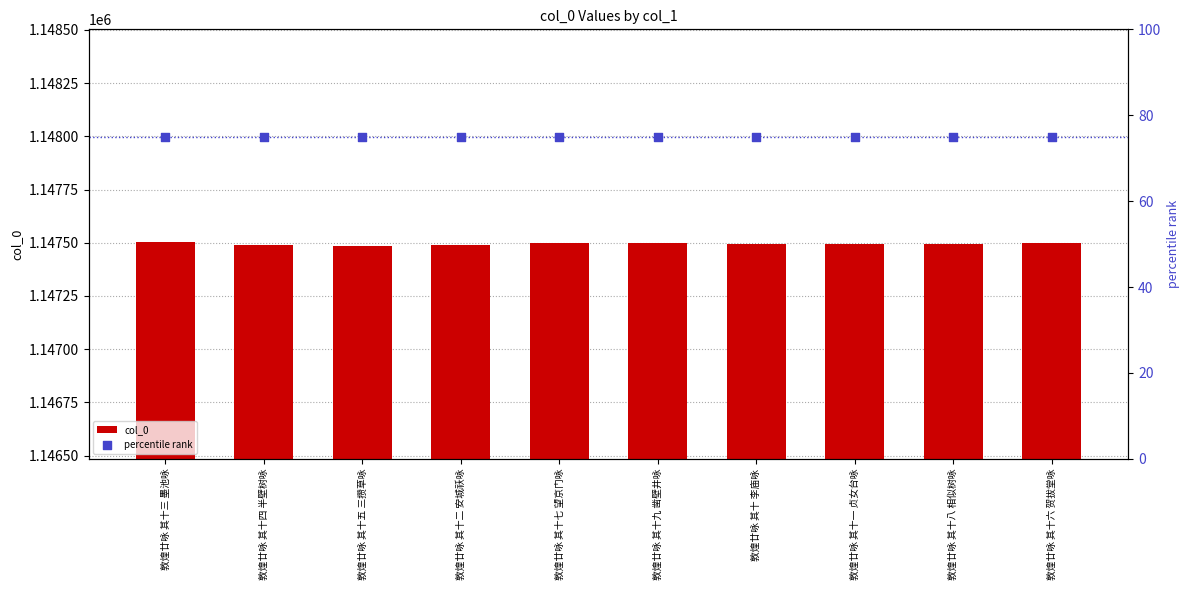

What are all the series names shown in the legend?

col_0, percentile rank